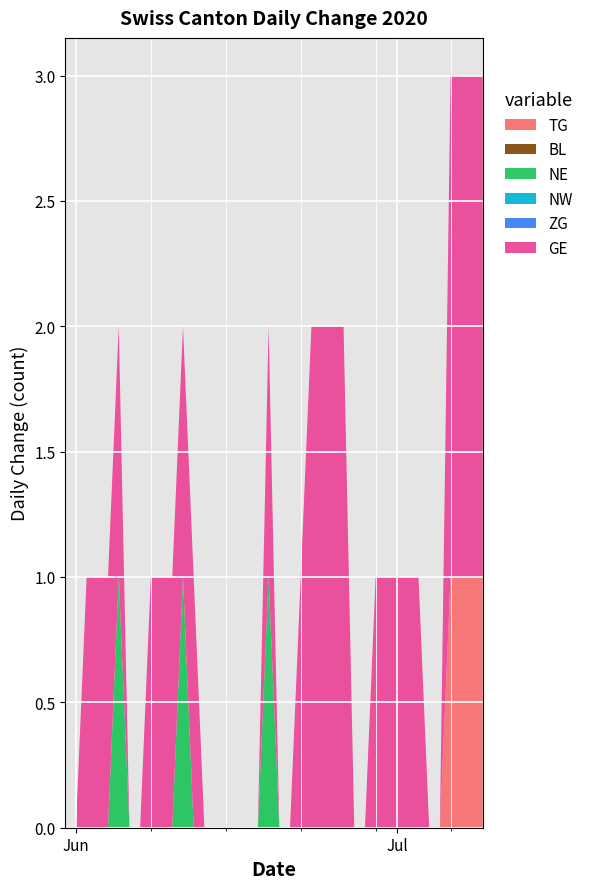

Reading left to right, list all the values displayed in this chart.

TG: 0	0	0	0	0	0	0	0	0	0	0	0	0	0	0	0	0	0	0	0	0	0	0	0	0	0	0	0	0	0	0	0	0	0	0	0	1	1	1	1
BL: 0	0	0	0	0	0	0	0	0	0	0	0	0	0	0	0	0	0	0	0	0	0	0	0	0	0	0	0	0	0	0	0	0	0	0	0	0	0	0	0
NE: 0	0	0	0	0	1	0	0	0	0	0	1	0	0	0	0	0	0	0	1	0	0	0	0	0	0	0	0	0	0	0	0	0	0	0	0	0	0	0	0
NW: 0	0	0	0	0	0	0	0	0	0	0	0	0	0	0	0	0	0	0	0	0	0	0	0	0	0	0	0	0	0	0	0	0	0	0	0	0	0	0	0
ZG: 0	0	0	0	0	0	0	0	0	0	0	0	0	0	0	0	0	0	0	0	0	0	0	0	0	0	0	0	0	0	0	0	0	0	0	0	0	0	0	0
GE: 0	0	1	1	1	1	0	0	1	1	1	1	1	0	0	0	0	0	0	1	0	0	1	2	2	2	2	0	0	1	1	1	1	1	0	0	2	2	2	2